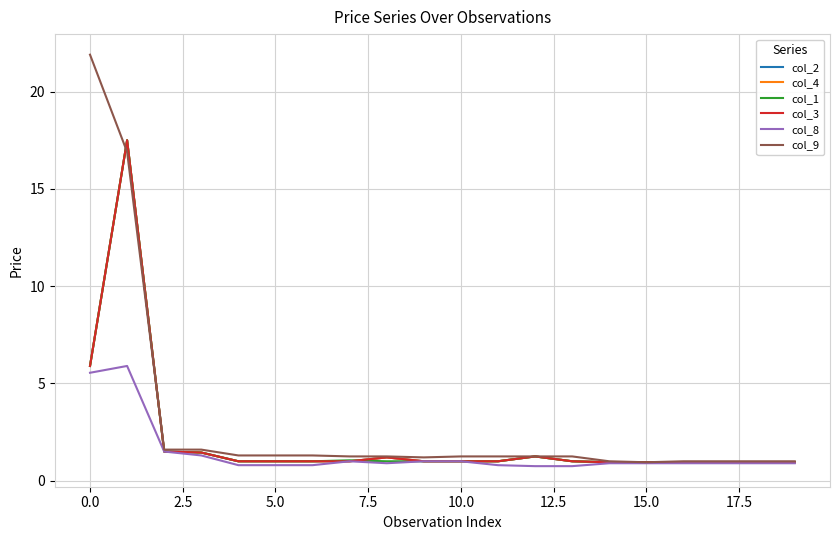

Is this an area chart (filled region under the line)?

No